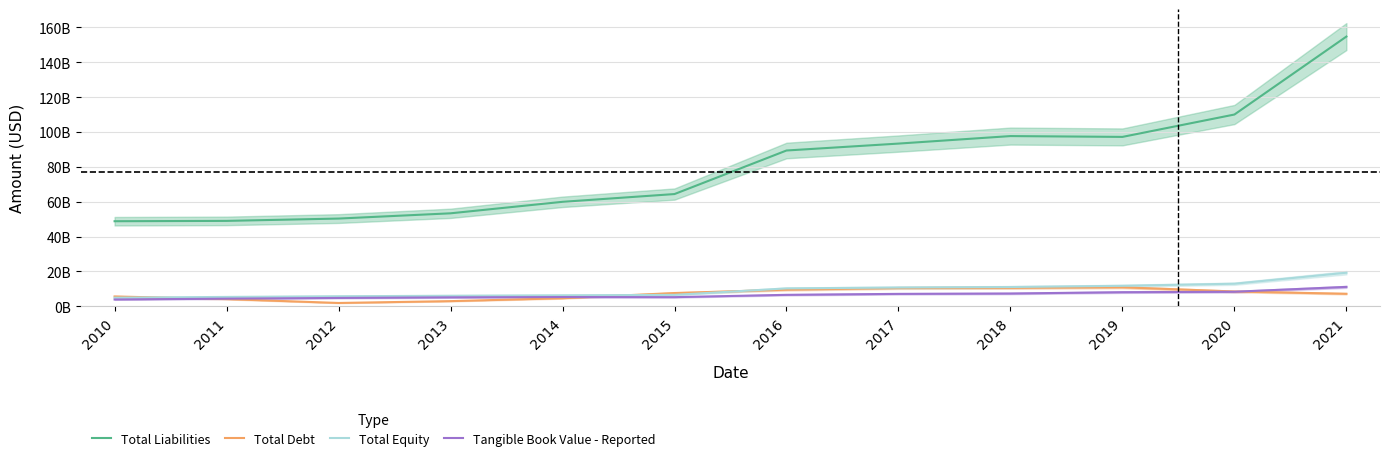

What is the sum of the Tangible Book Value - Reported values at 2019 and 2021?

19297000000